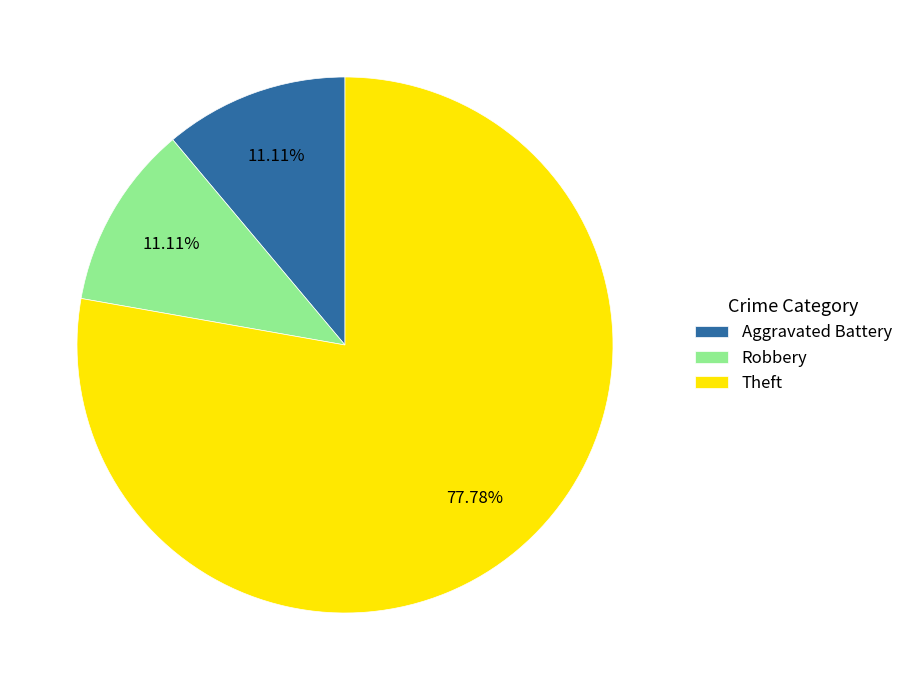

Combined, do Theft and Robbery account for over 50%?

Yes